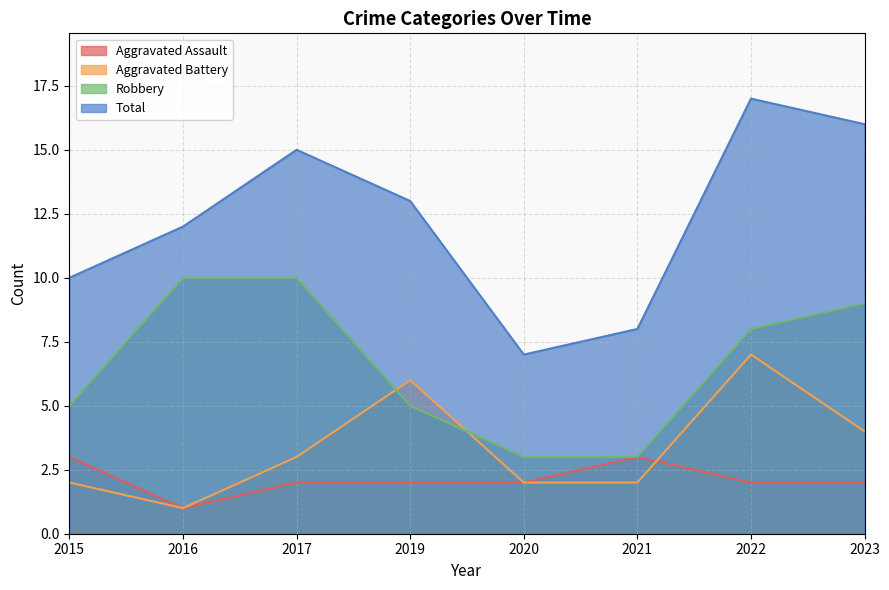

Rank the series at 2019 from lowest to highest value.

Aggravated Assault, Robbery, Aggravated Battery, Total